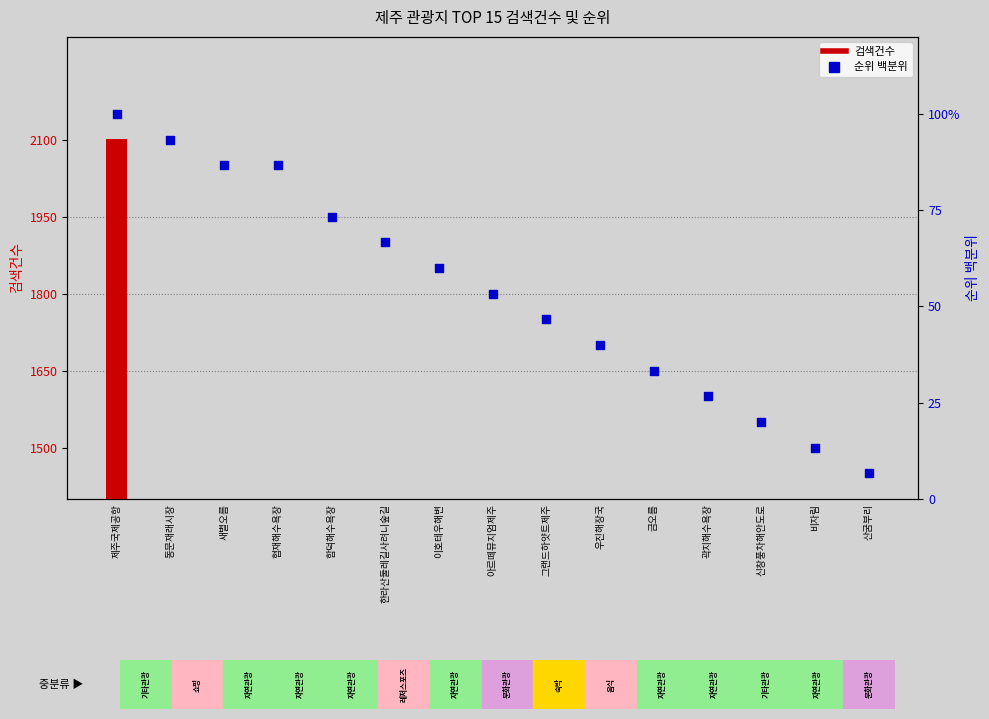

At how many categories does at least one series exceed -449?

15